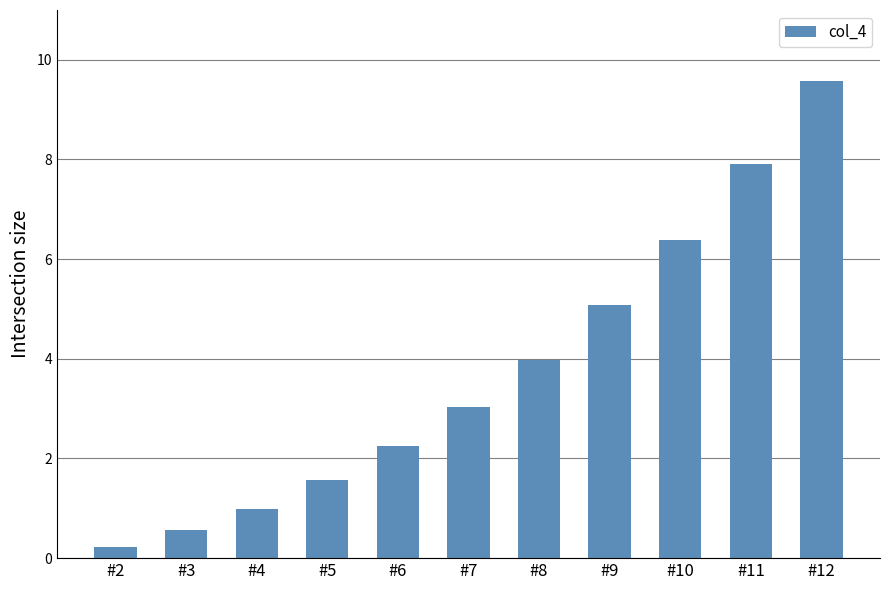

What is the sum of the values at #4 and #10?

7.4